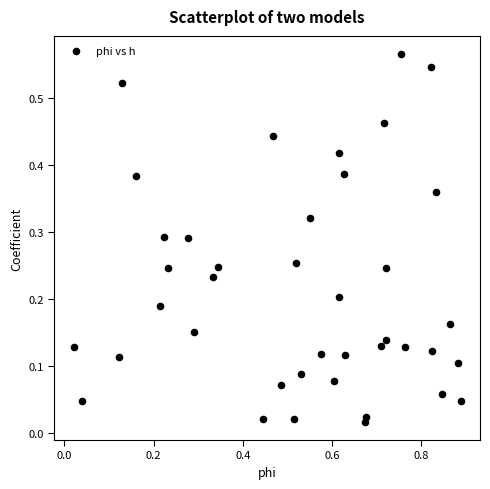

What is the range of X values (max minus min)?

0.9